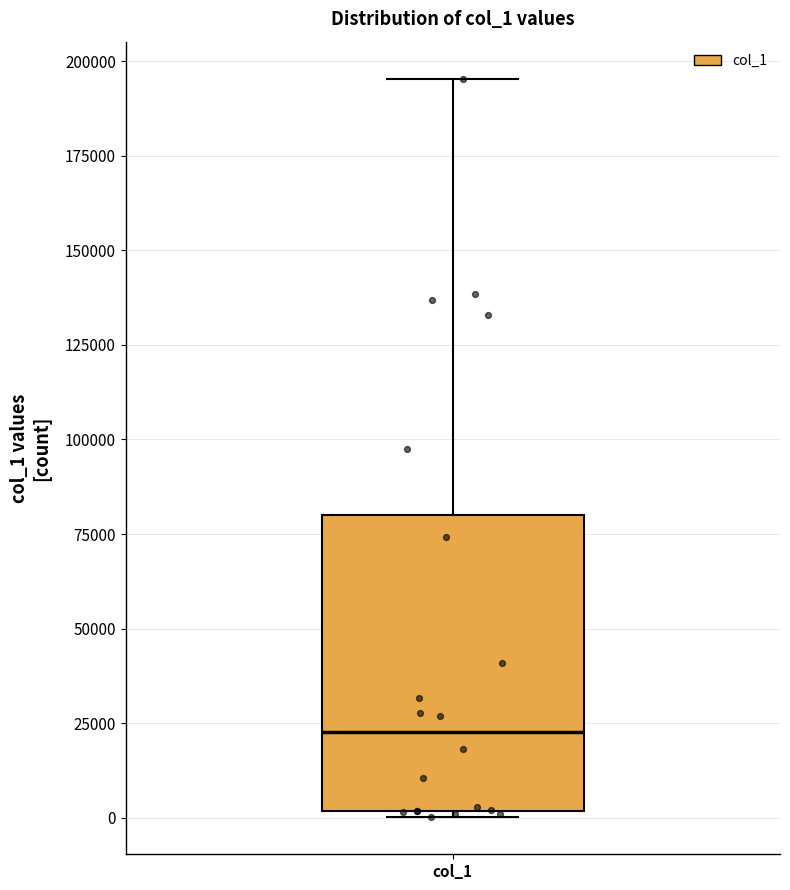

Transcribe this box plot: give where the median line is, the range the box spans, and where the two whiskers end, as read against the y-axis. The values are not printed on the chart, so give them approximately, as read against the axis.

median 25000, box 0 to 80000, whiskers 0 (just below the box's lower edge) to 195000